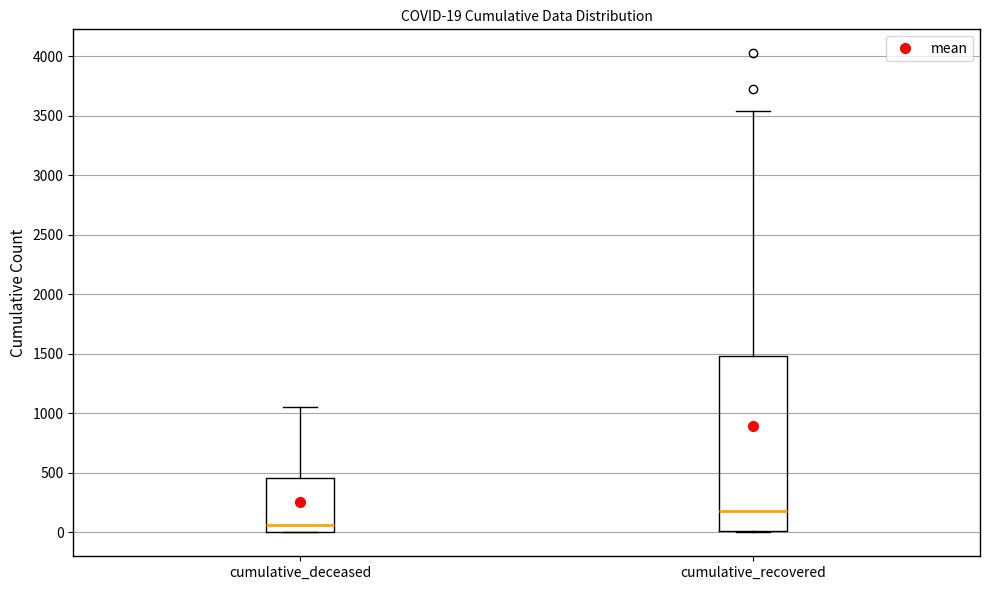

Which box has the highest median line?

cumulative_recovered